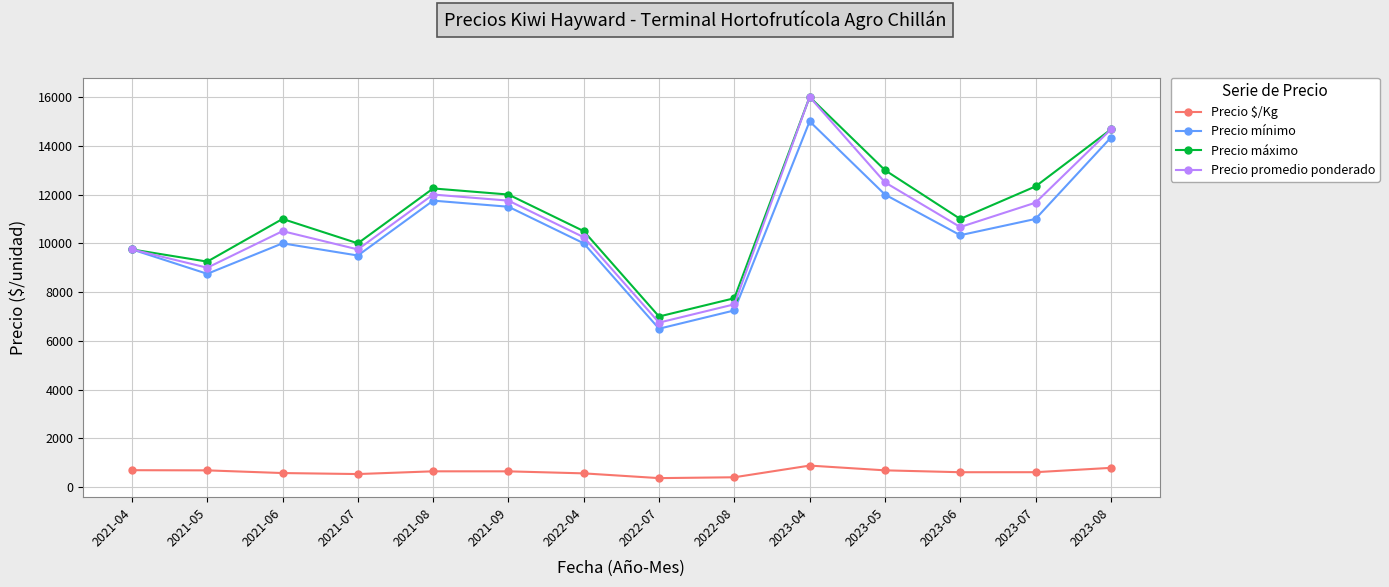

Which series has the widest spread of values?

Precio promedio ponderado